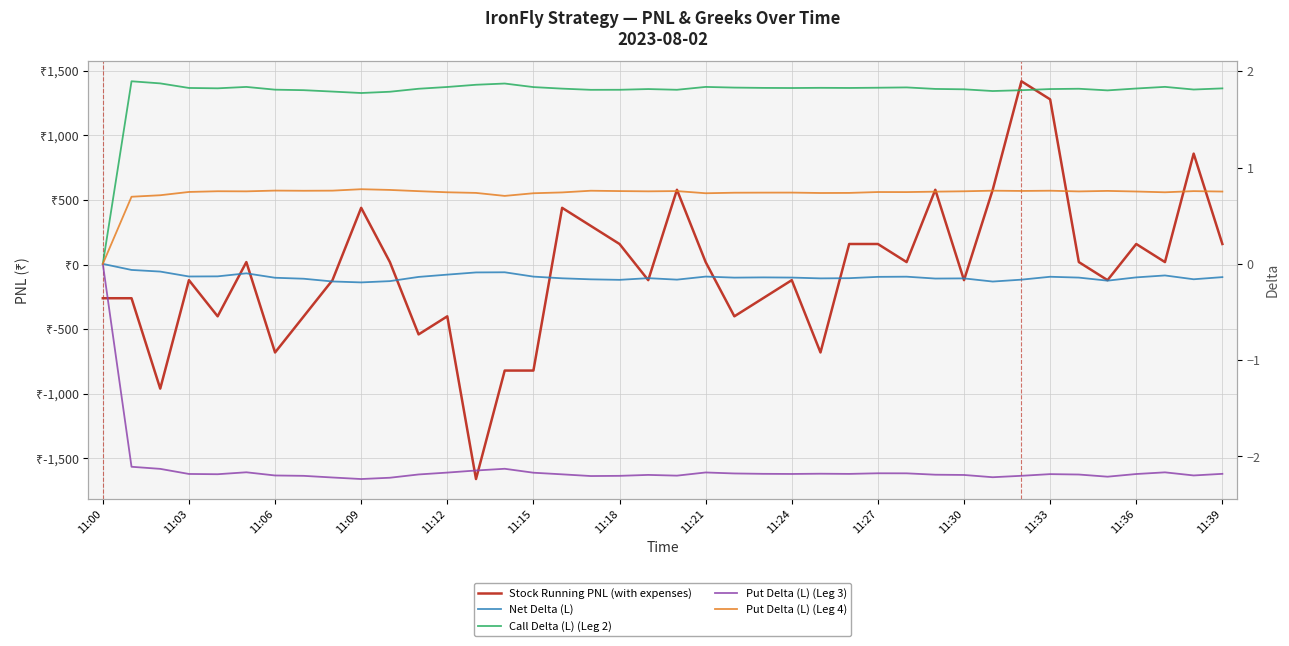

Which has a higher value, 11:21 or 27?

27